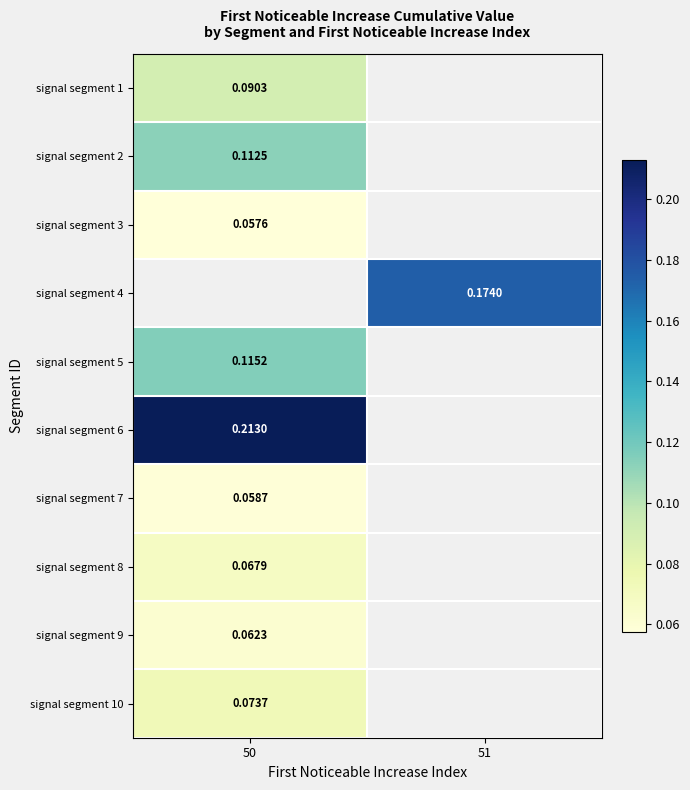

What is the difference between the highest and lowest values at 50?

0.2